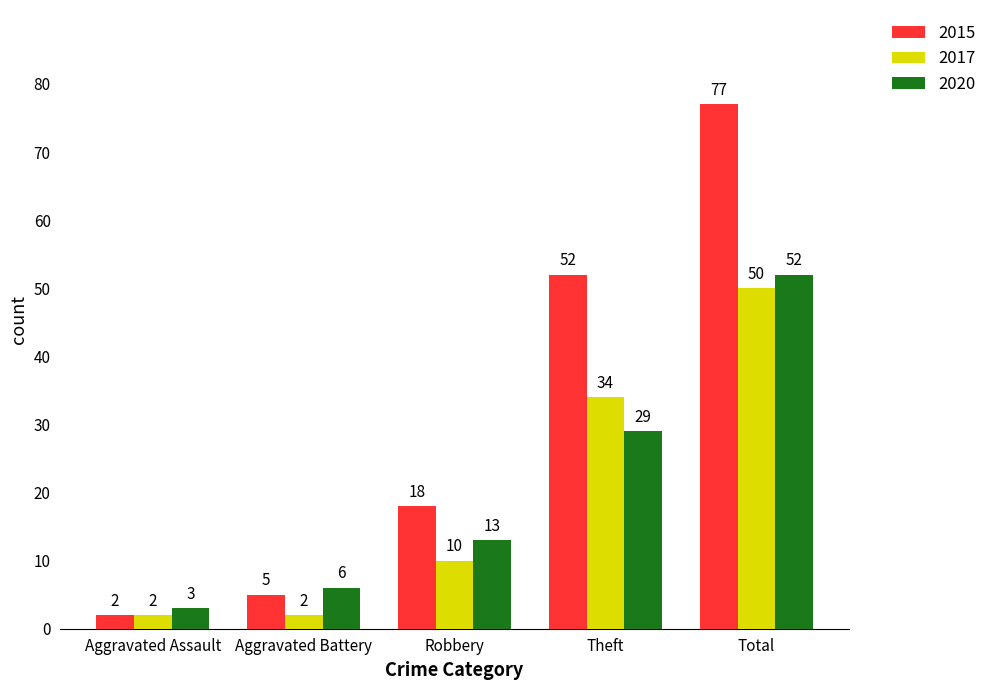

The value of 2017 at Robbery is 15. True or false?

False